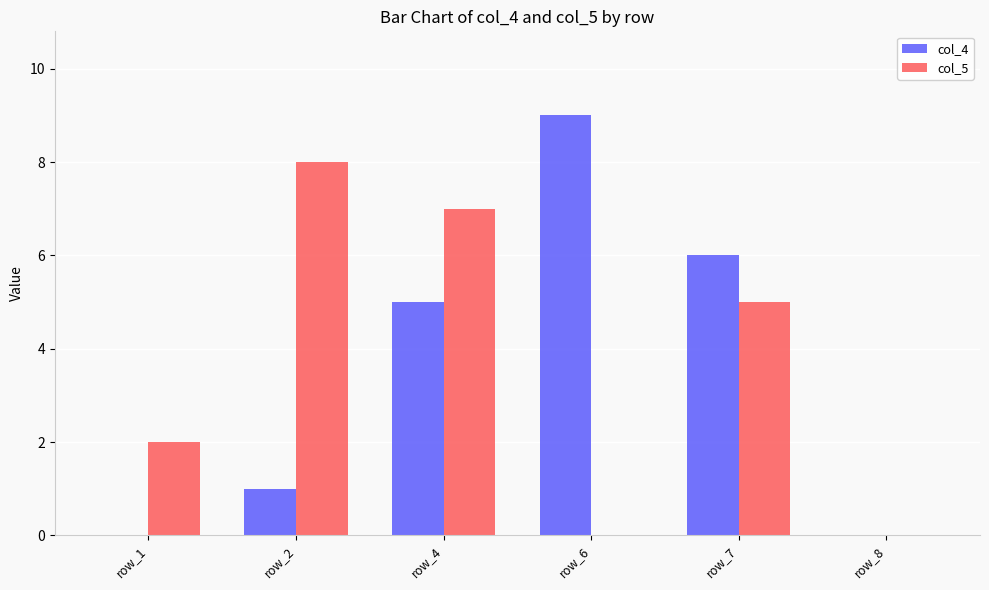

What is the difference between the col_4 values at row_4 and row_8?

5